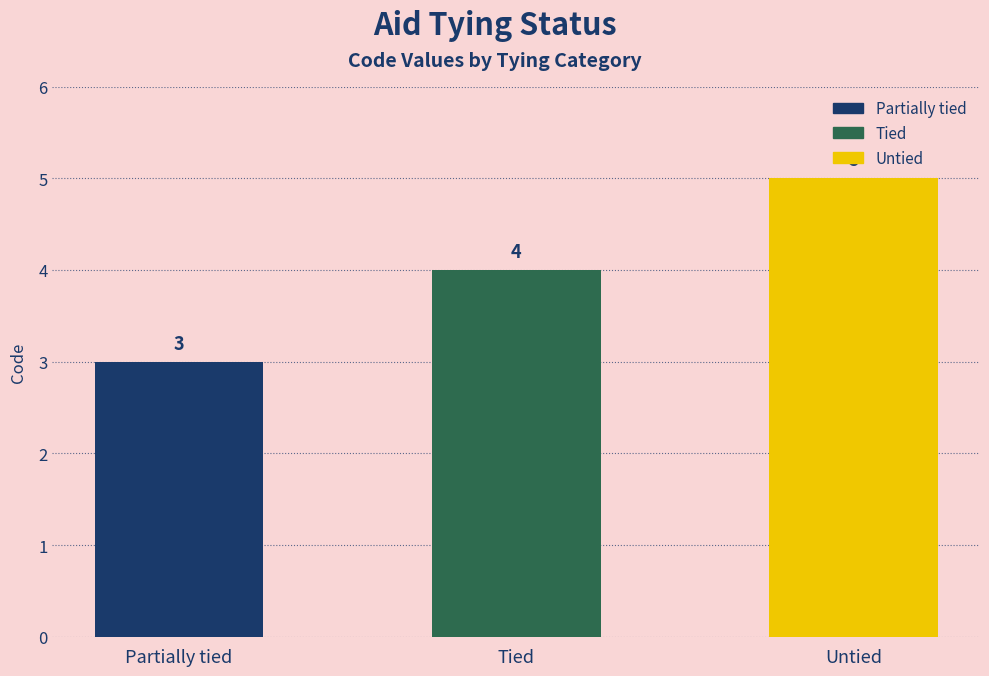

Which category has the lowest value across all series?

Partially tied